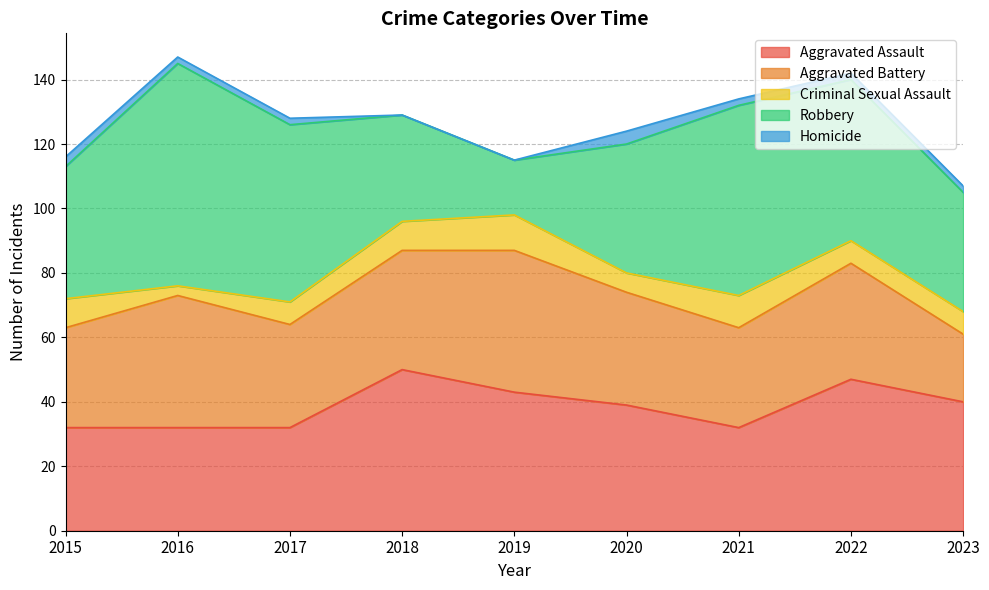

Reading left to right, extract all data points from this chart.

Aggravated Assault: 32	32	32	50	43	39	32	47	40
Aggravated Battery: 31	41	32	37	44	35	31	36	21
Criminal Sexual Assault: 9	3	7	9	11	6	10	7	7
Robbery: 41	69	55	33	17	40	59	50	37
Homicide: 3	2	2	0	0	4	2	2	2